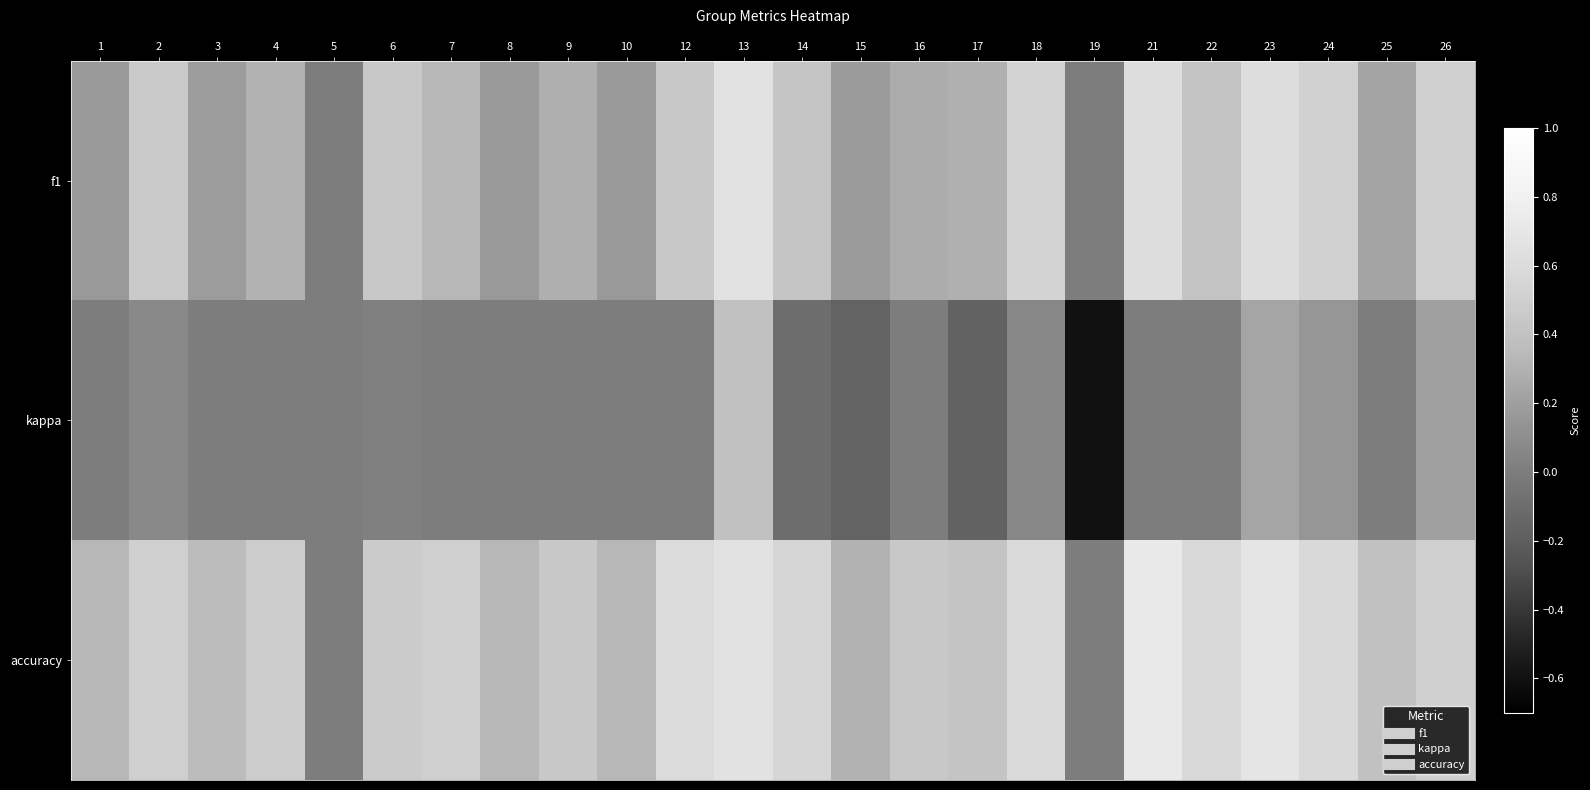

Reading left to right, what are all the values shown in this chart?

f1: 1=0.2	2=0.5	3=0.2	4=0.3	5=0.0	6=0.4	7=0.3	8=0.2	9=0.3	10=0.2	12=0.5	13=0.7	14=0.4	15=0.2	16=0.3	17=0.3	18=0.5	19=0.0	21=0.6	22=0.4	23=0.6	24=0.5	25=0.2	26=0.5
kappa: 1=0.0	2=0.1	3=0.0	4=0.0	5=0.0	6=0.0	7=0.0	8=0.0	9=0.0	10=0.0	12=0.0	13=0.4	14=-0.1	15=-0.2	16=0.0	17=-0.2	18=0.1	19=-0.6	21=0.0	22=0.0	23=0.2	24=0.2	25=0.0	26=0.2
accuracy: 1=0.3	2=0.5	3=0.4	4=0.5	5=0.0	6=0.5	7=0.5	8=0.3	9=0.5	10=0.3	12=0.6	13=0.7	14=0.6	15=0.3	16=0.4	17=0.4	18=0.6	19=0.0	21=0.7	22=0.6	23=0.7	24=0.6	25=0.4	26=0.5